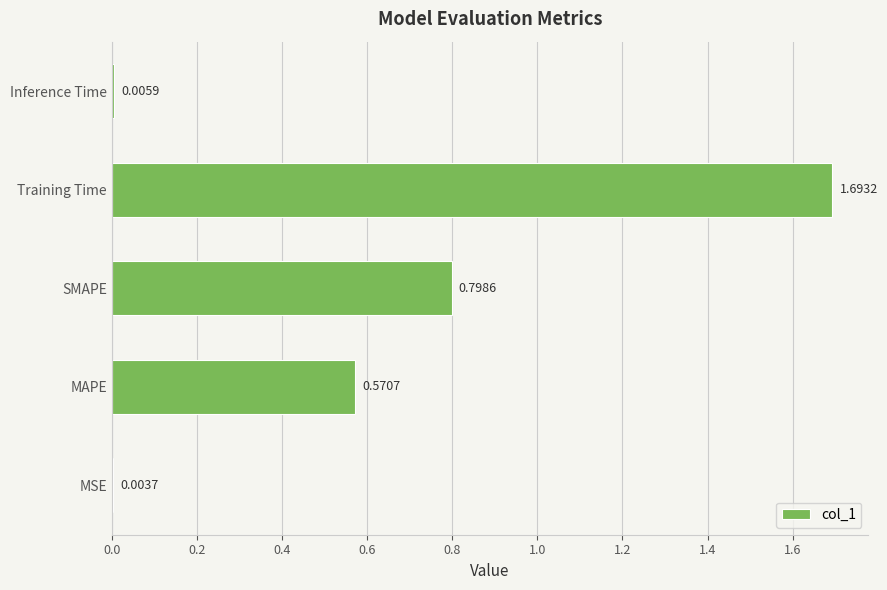

Are the bars grouped side by side (vs. stacked)?

No